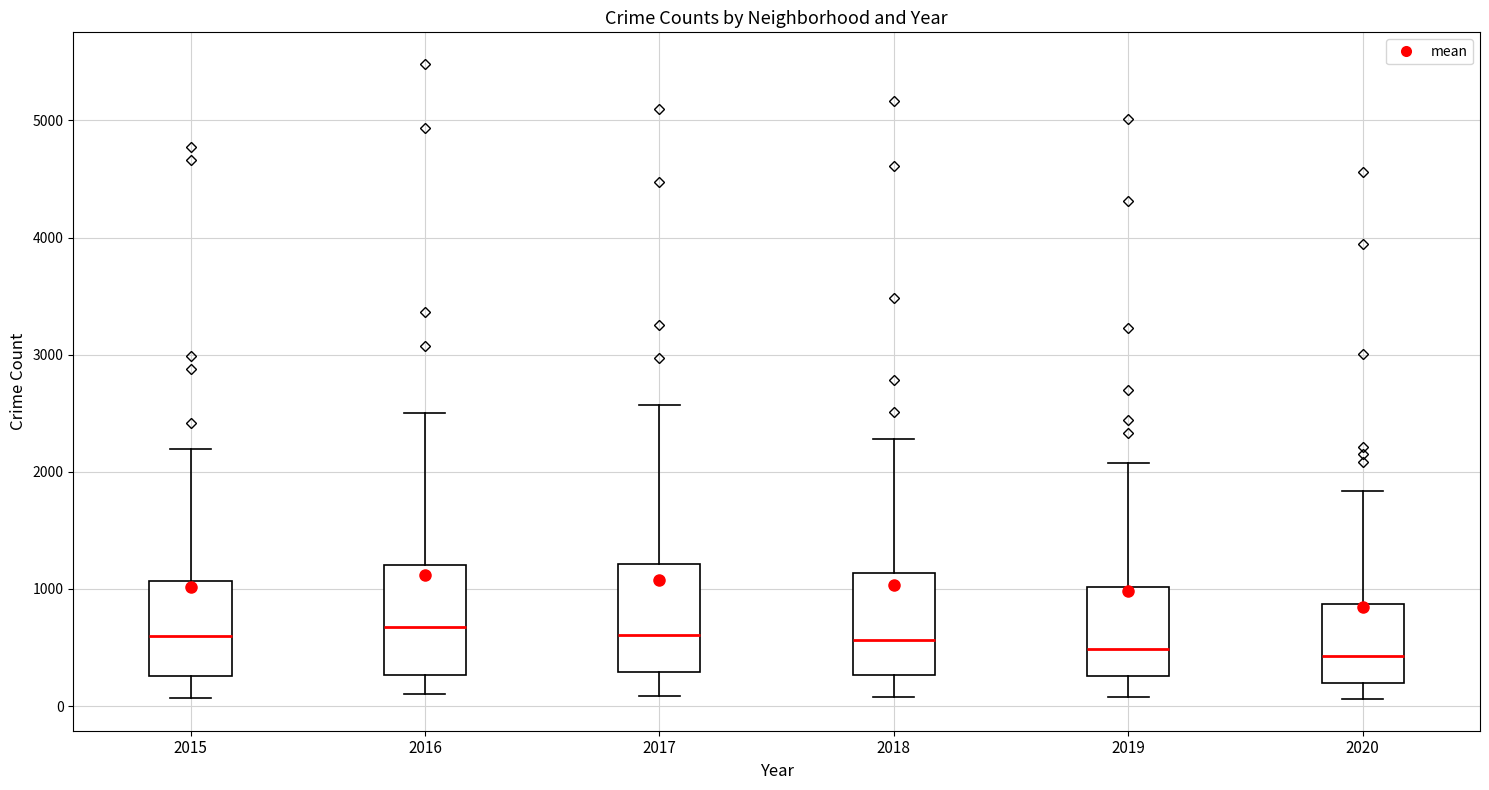

Reading left to right, transcribe this box plot: for each box, give where its median line is, the range the box spans, and where its two whiskers end, as read against the y-axis. The values are not printed on the chart, so give them approximately, as read against the axis.

2015: median 600, box 300 to 1100, whiskers 100 to 2200
2016: median 700, box 300 to 1200, whiskers 100 to 2500
2017: median 600, box 300 to 1200, whiskers 100 to 2600
2018: median 600, box 300 to 1100, whiskers 100 to 2300
2019: median 500, box 300 to 1000, whiskers 100 to 2100
2020: median 400, box 200 to 900, whiskers 100 to 1800